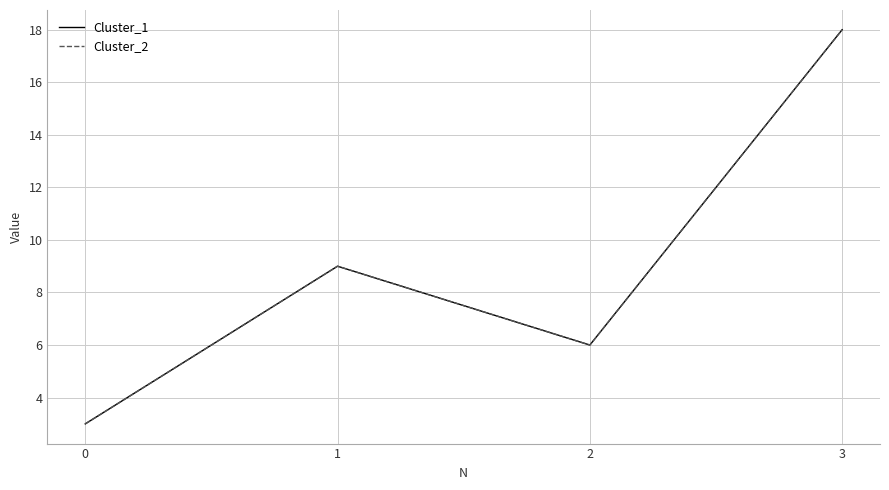

List the labels in order of Cluster_2 value, largest first.

3, 1, 2, 0